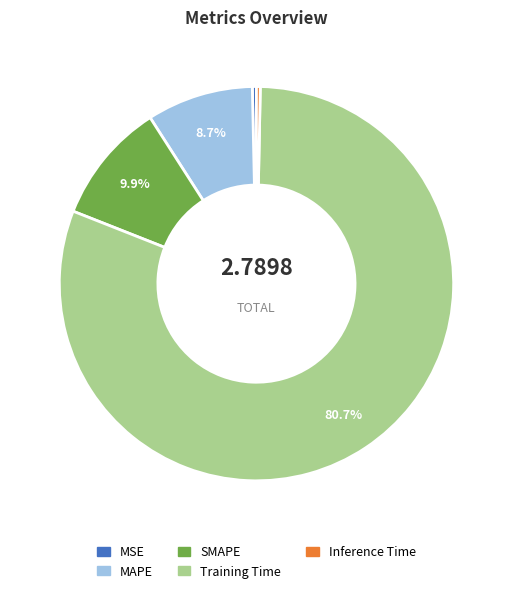

Between SMAPE and Training Time, which is larger?

Training Time